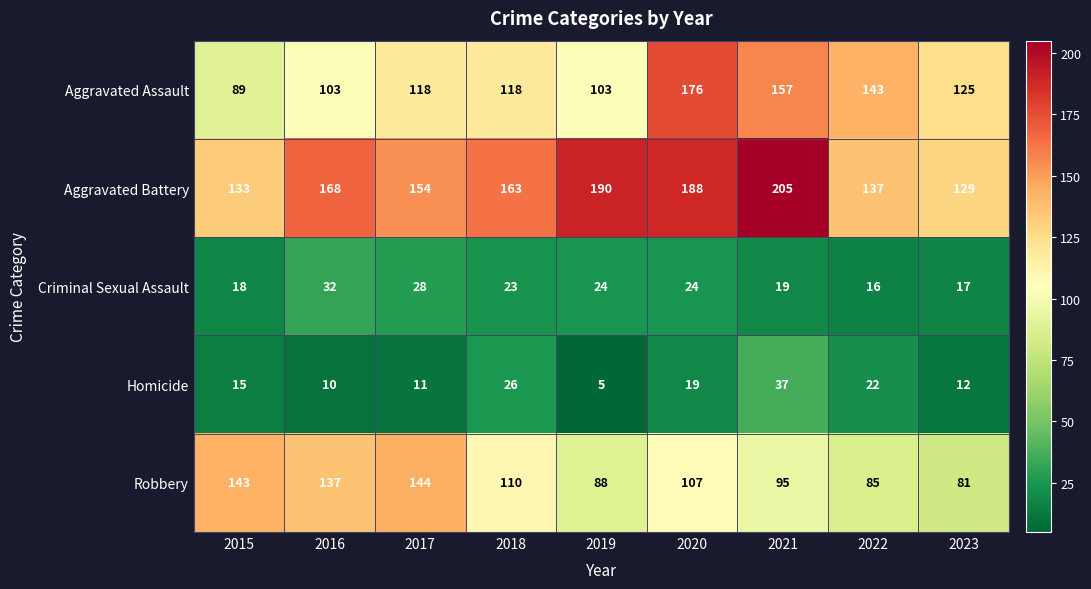

What is the difference between the maximum and minimum values in the Aggravated Battery series?

76